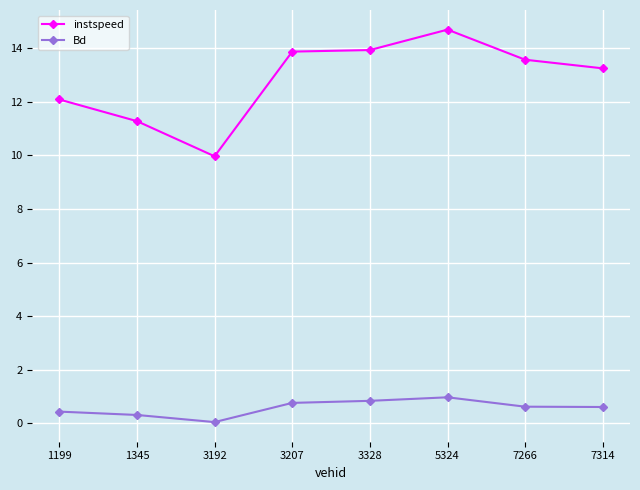

What is the value of the instspeed point at the 3rd from the left?

10.0